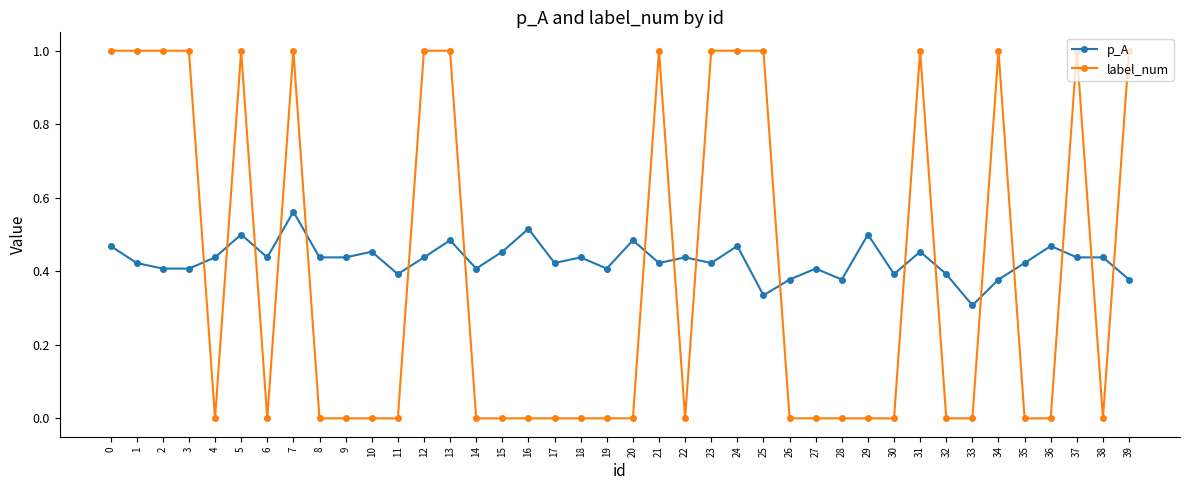

List the series in order of their peak value, highest first.

label_num, p_A